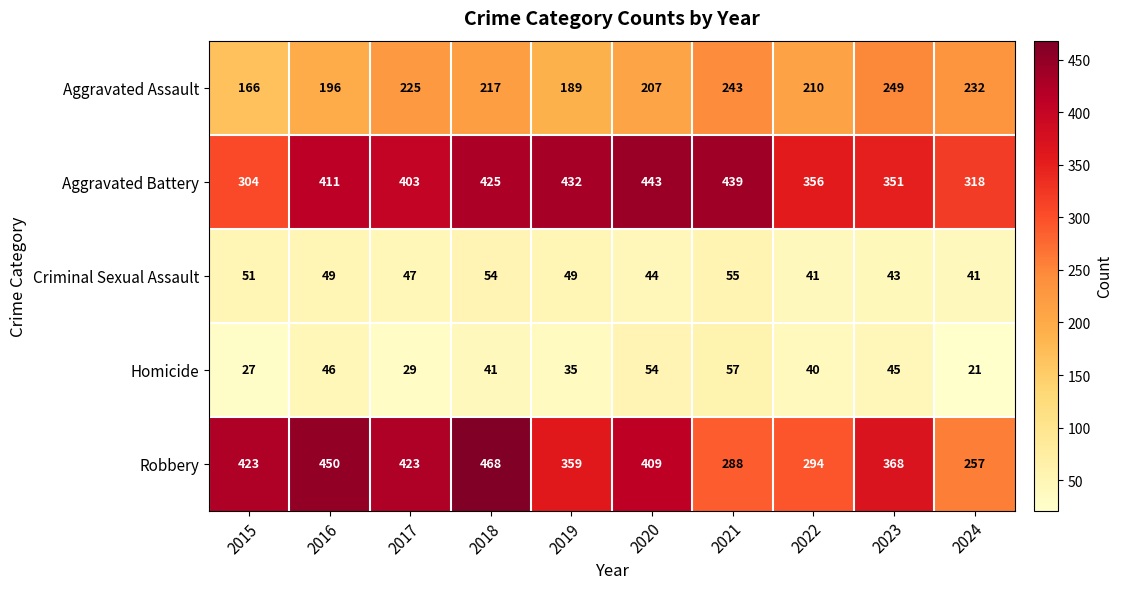

What is the difference between the Aggravated Assault values at 2016 and 2023?

53